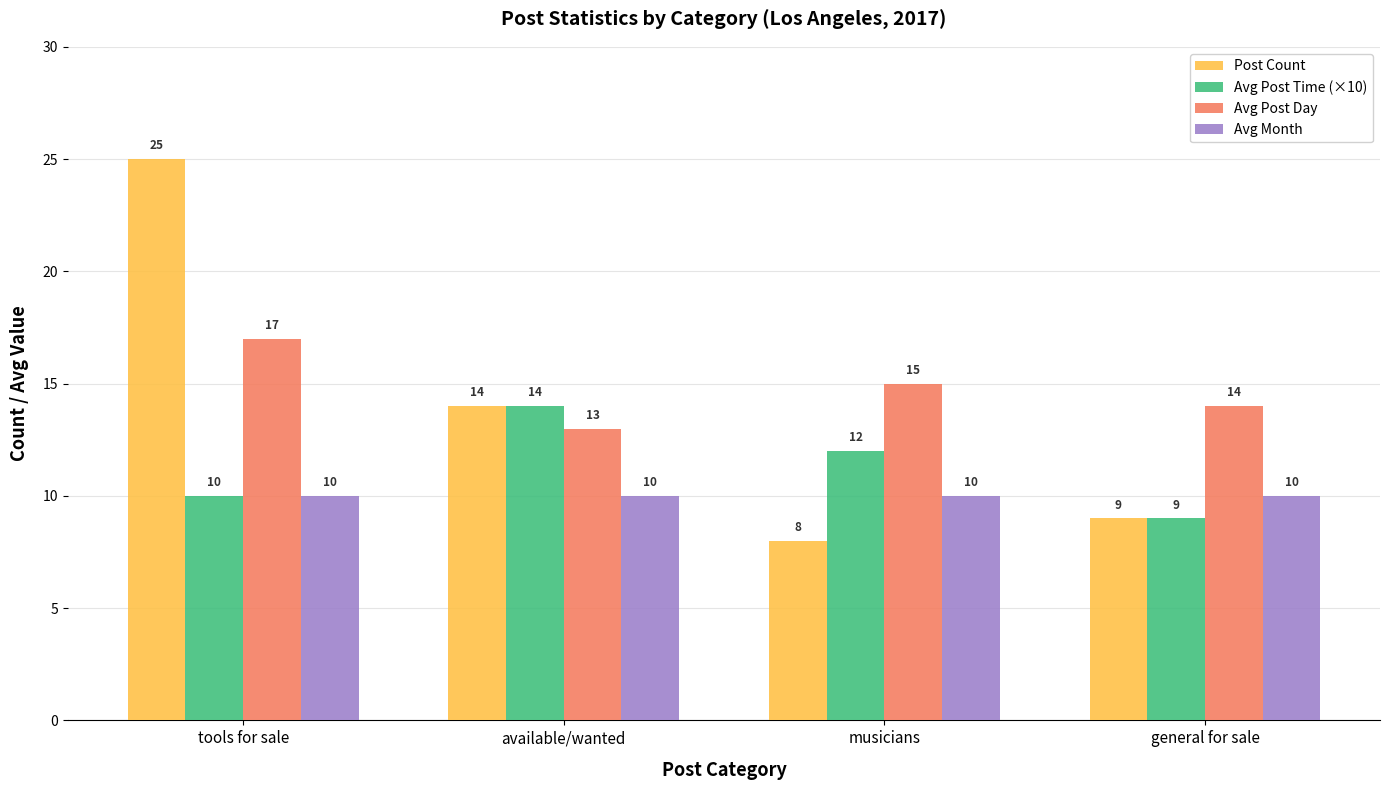

Which series has the largest total across all categories?

Avg Post Day